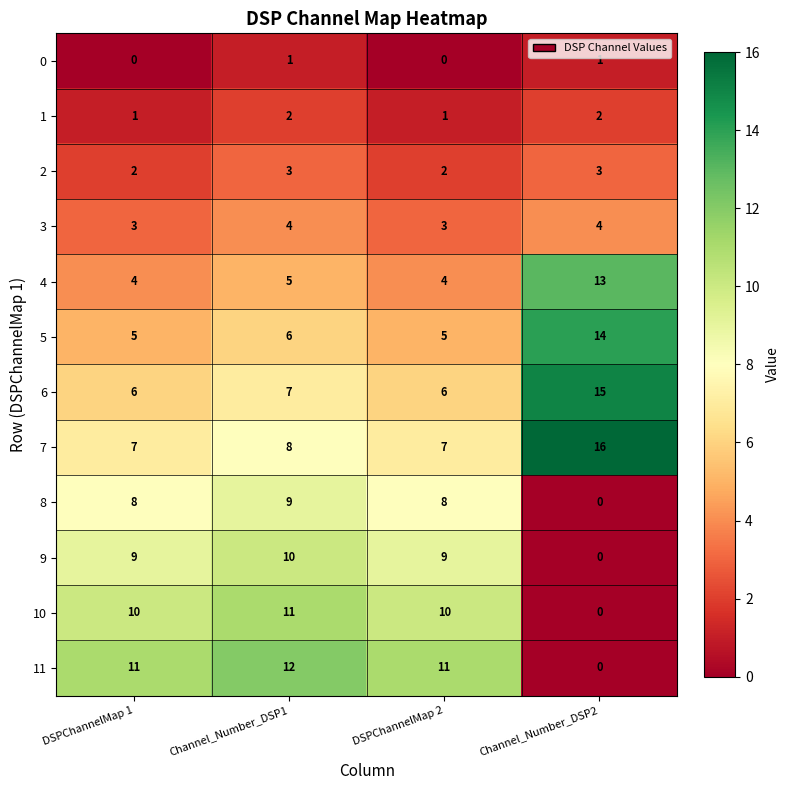

What is the difference between the maximum and minimum values in the 7 series?

9